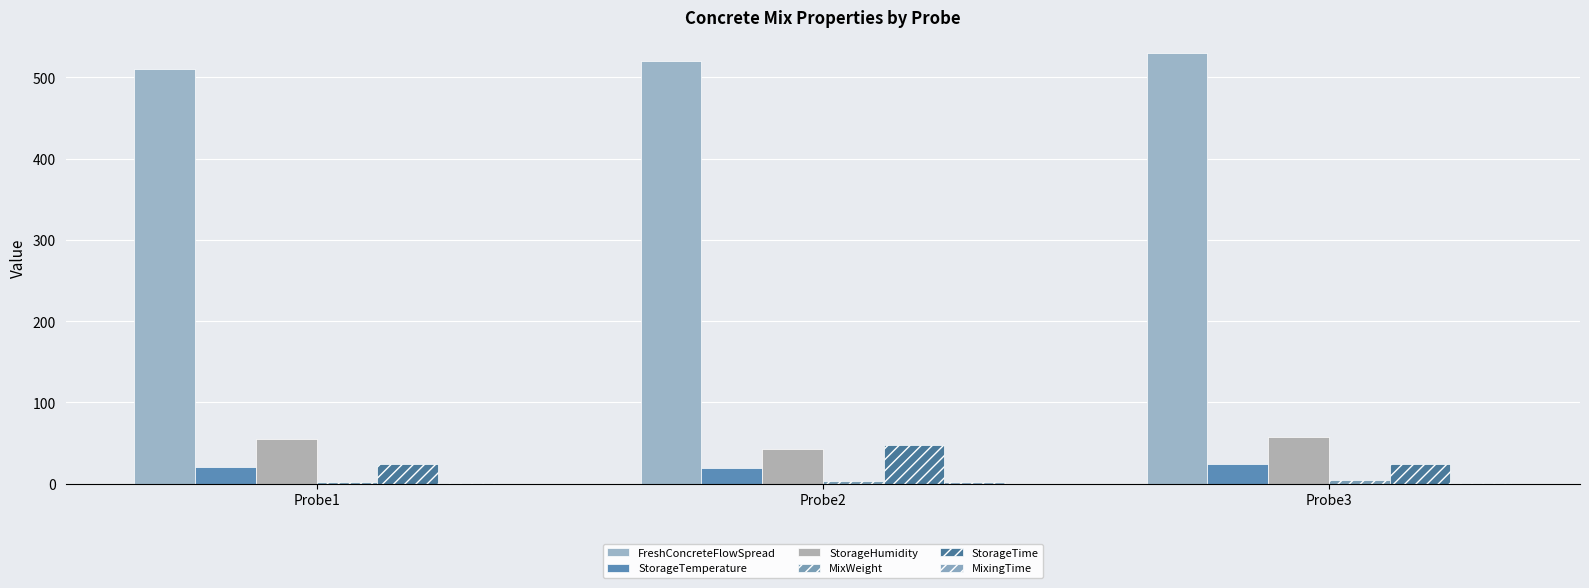

At which category is the sum across all series the highest?

Probe3